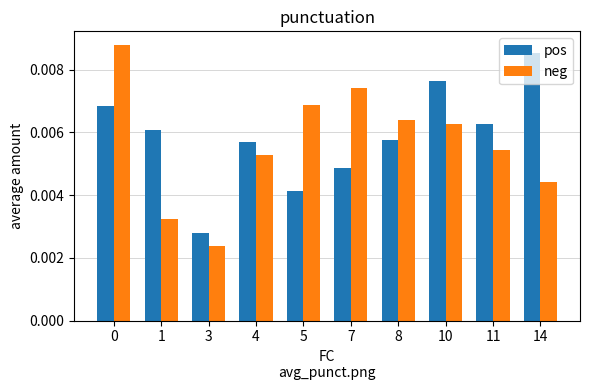

Between 3 and 11, which series saw the biggest shift?

pos